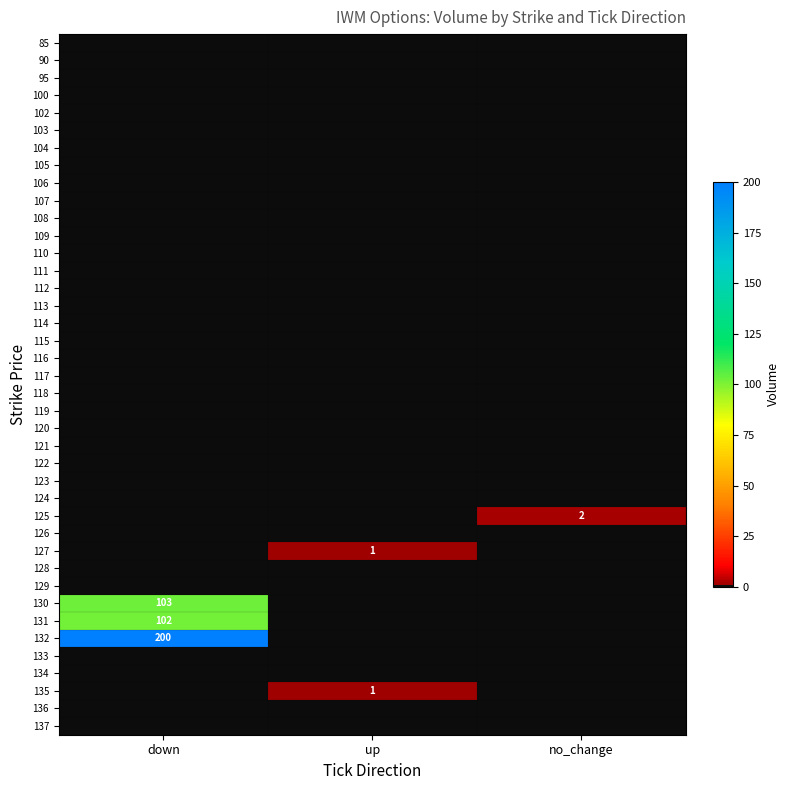

Count the number of data series in this chart.

40